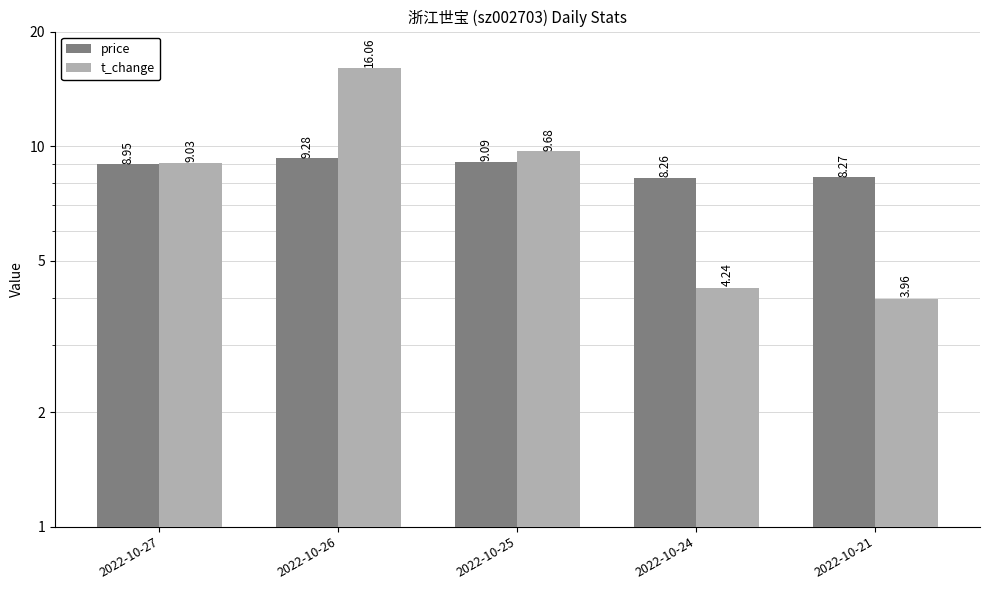

Are the bars grouped side by side (vs. stacked)?

Yes